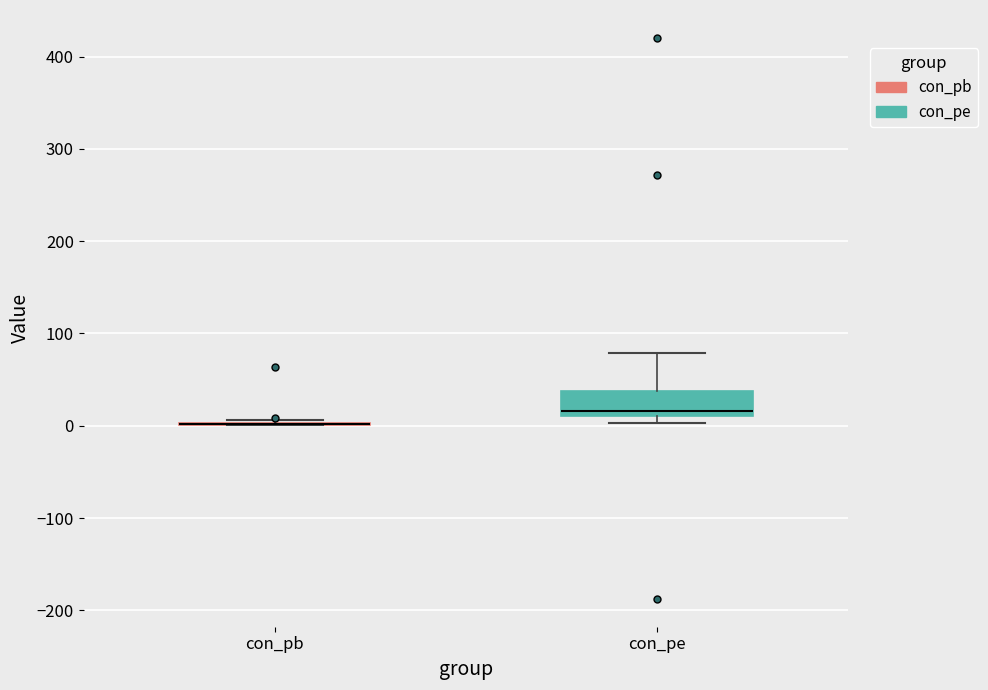

Which box is the tallest, from its lower edge to its upper edge?

con_pe